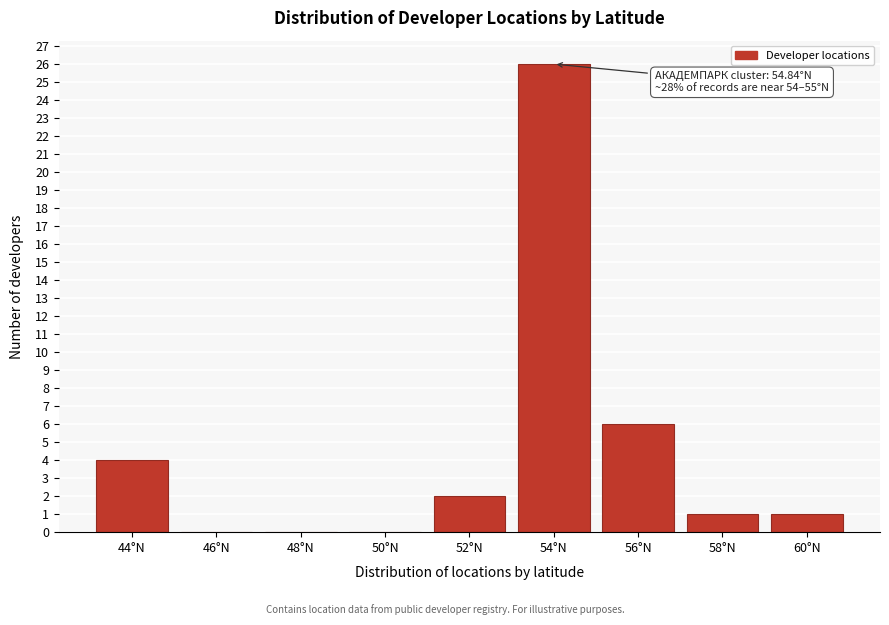

Reading right to left, what are all the values shown in this chart?

60°N=1	58°N=1	56°N=6	54°N=26	52°N=2	50°N=0	48°N=0	46°N=0	44°N=4